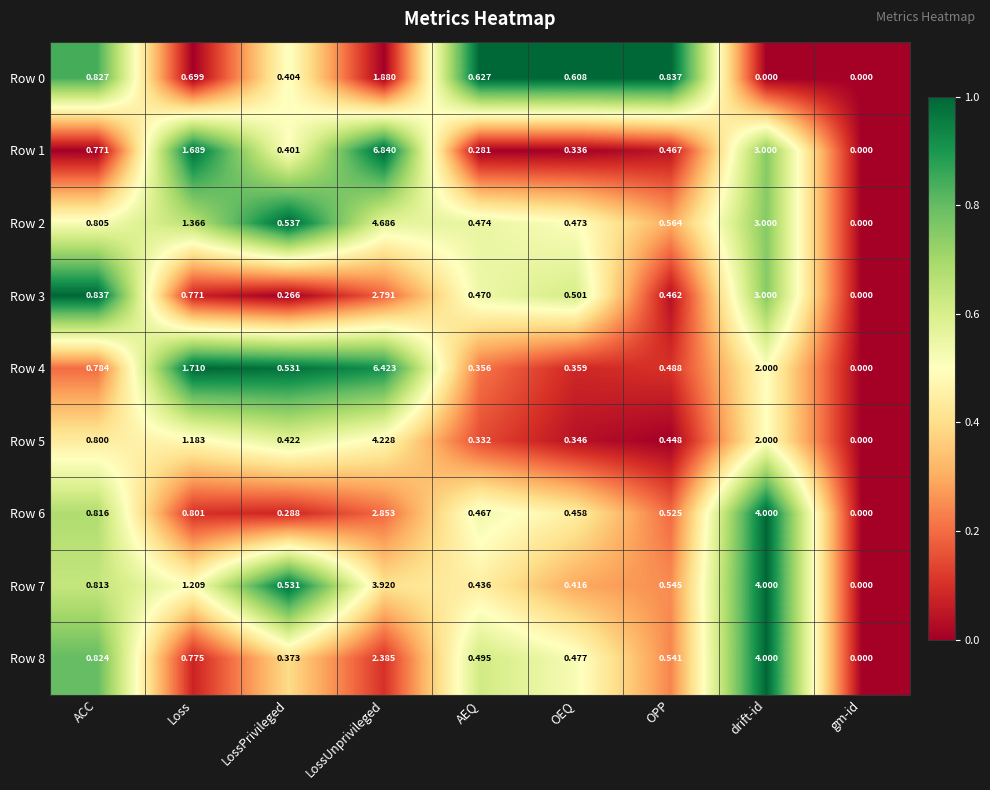

At which label does Row 6 reach its peak?

drift-id